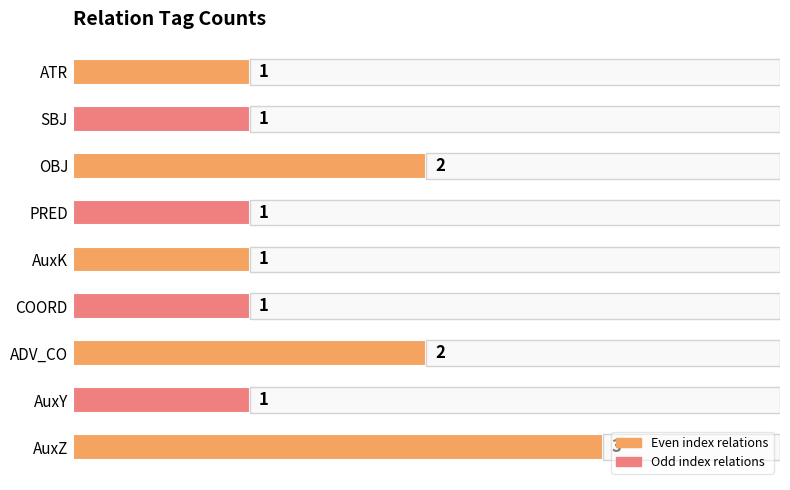

What is the sum of all values?

13